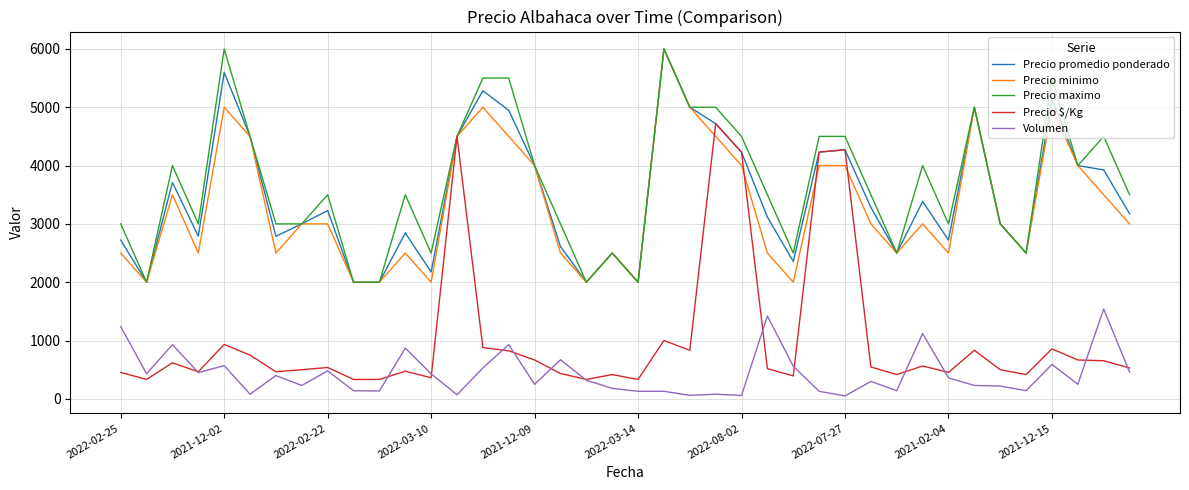

Which series has the largest range (max minus min)?

Precio $/Kg